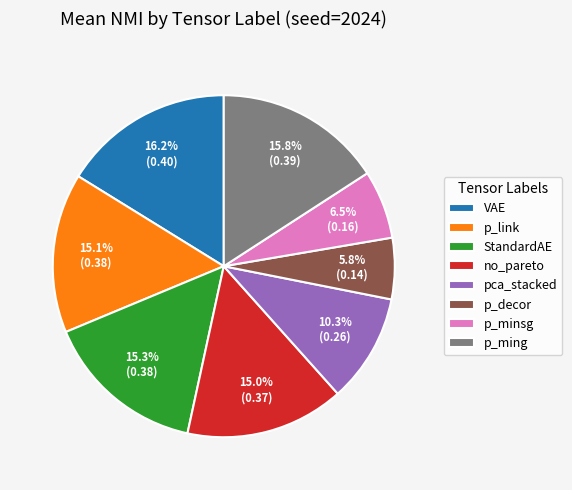

Which category has the smallest portion of the pie?

p_decor